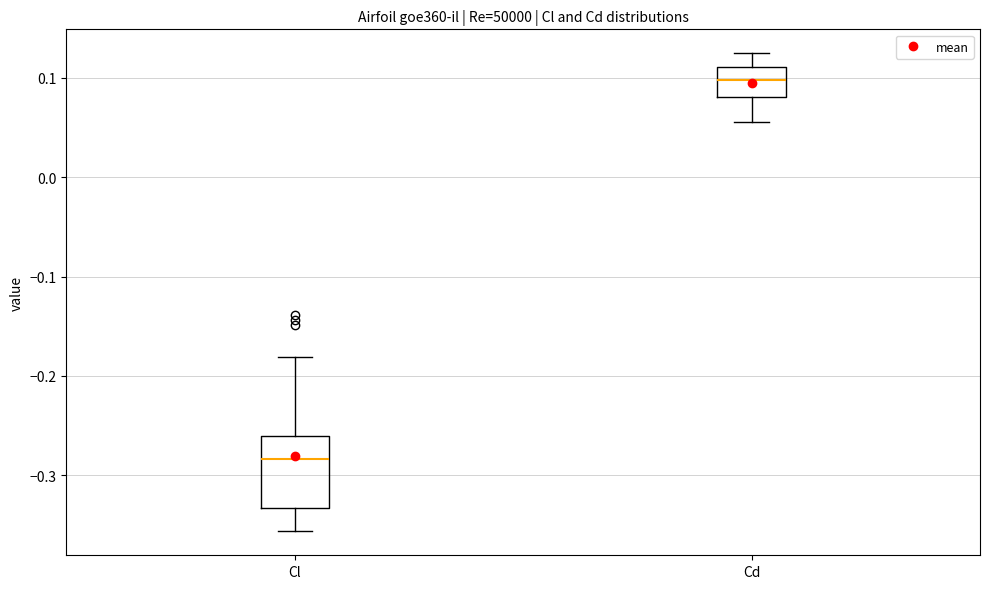

Comparing the boxes themselves (not the whiskers), which one is the tallest?

Cl